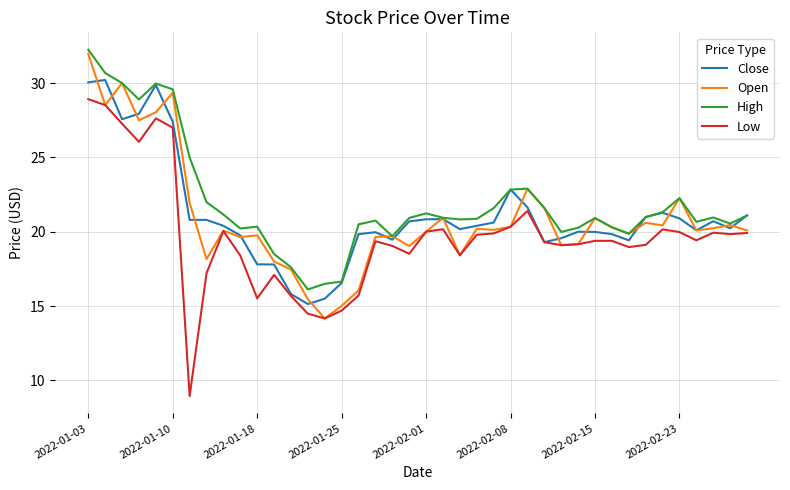

True or false: Low and High intersect in this chart.

False